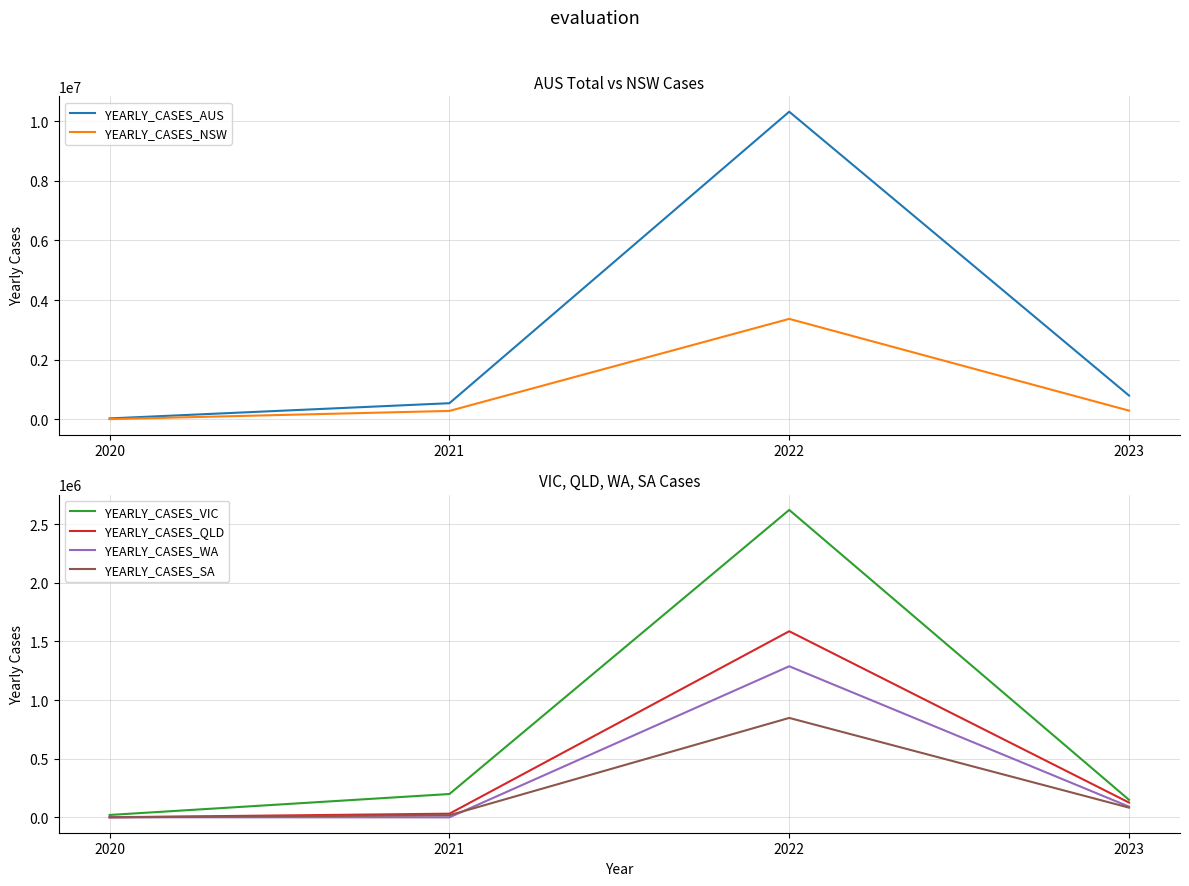

The value of YEARLY_CASES_VIC at 2022 is 4715681. True or false?

False